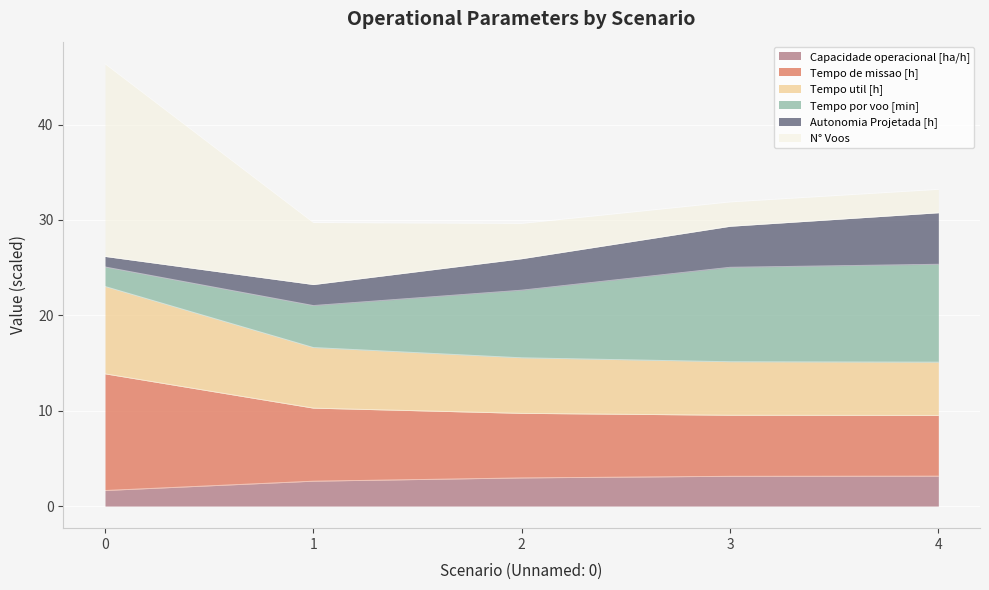

True or false: Tempo util [h] has a value of 9.3 at 0.

False